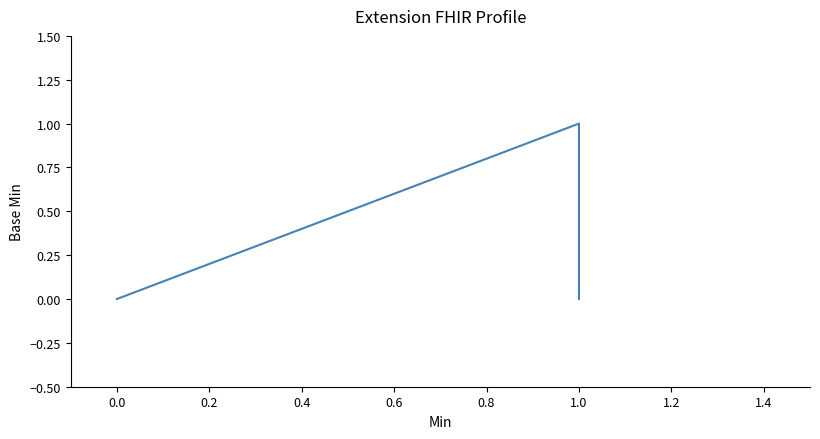

True or false: the data shows 0 at 1.0.

False